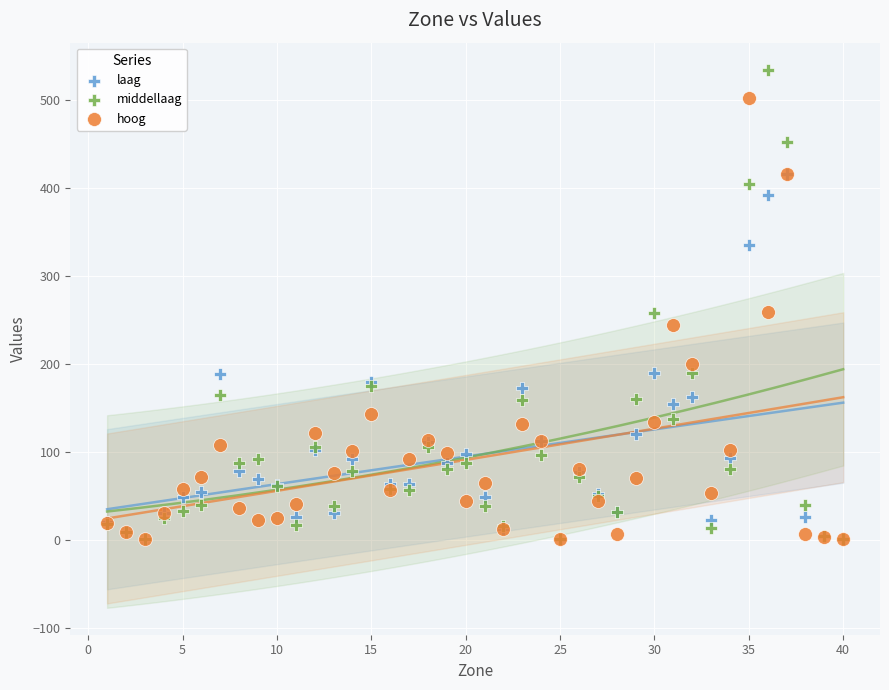

In the laag series, what Y value is closest to 208?

189.5